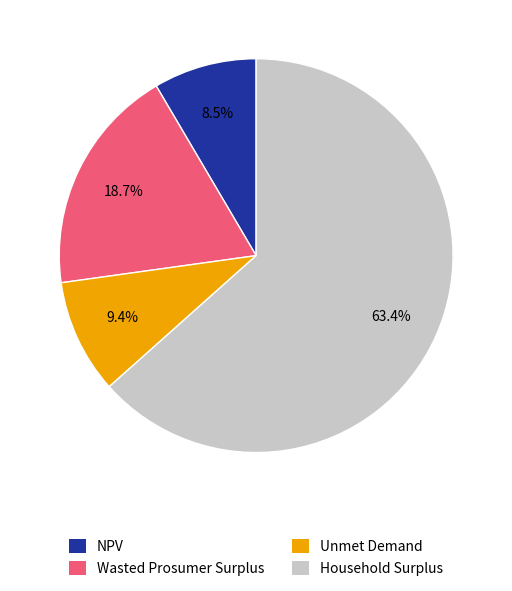

Rank the categories by value from lowest to highest.

NPV, Unmet Demand, Wasted Prosumer Surplus, Household Surplus